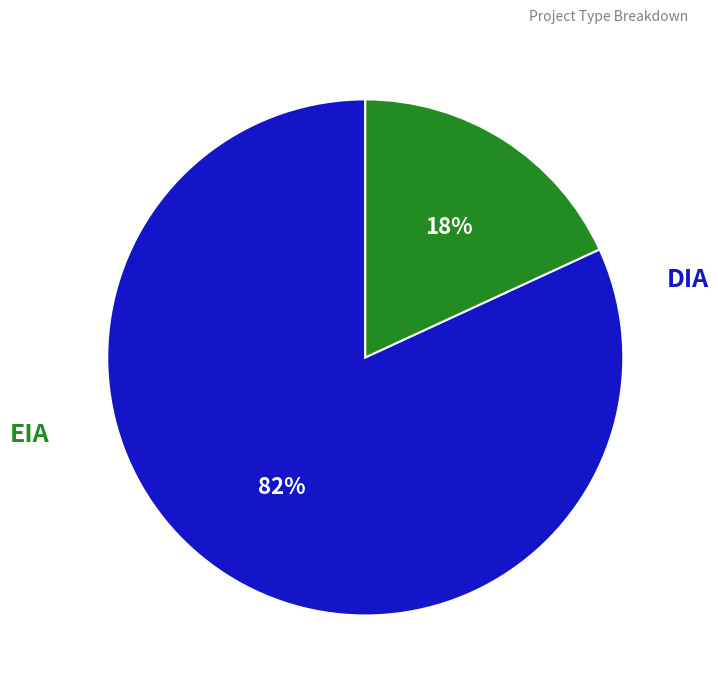

To the nearest percent, what portion does EIA represent?

18%